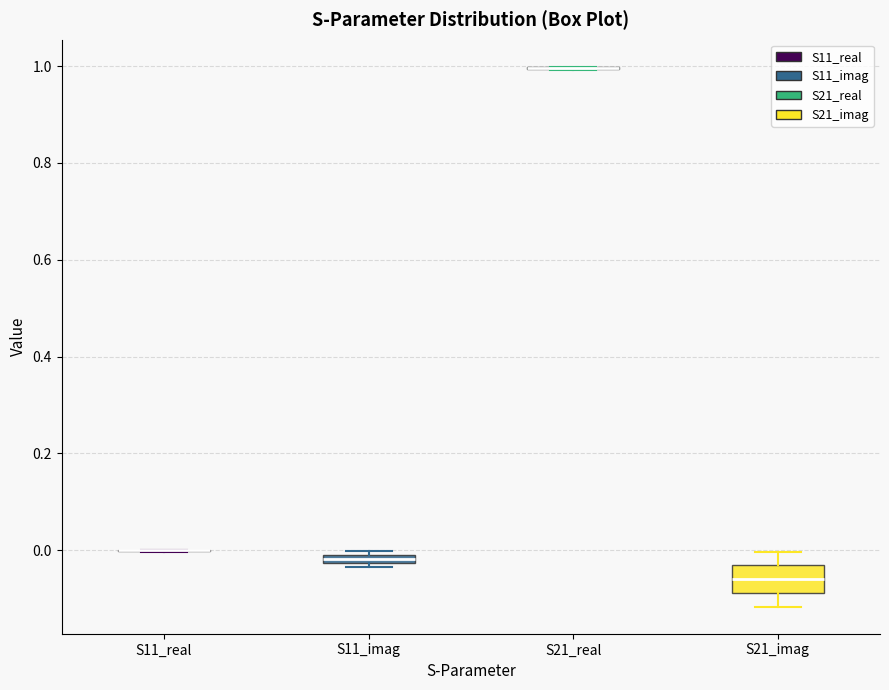

Which box is the tallest, from its lower edge to its upper edge?

S21_imag